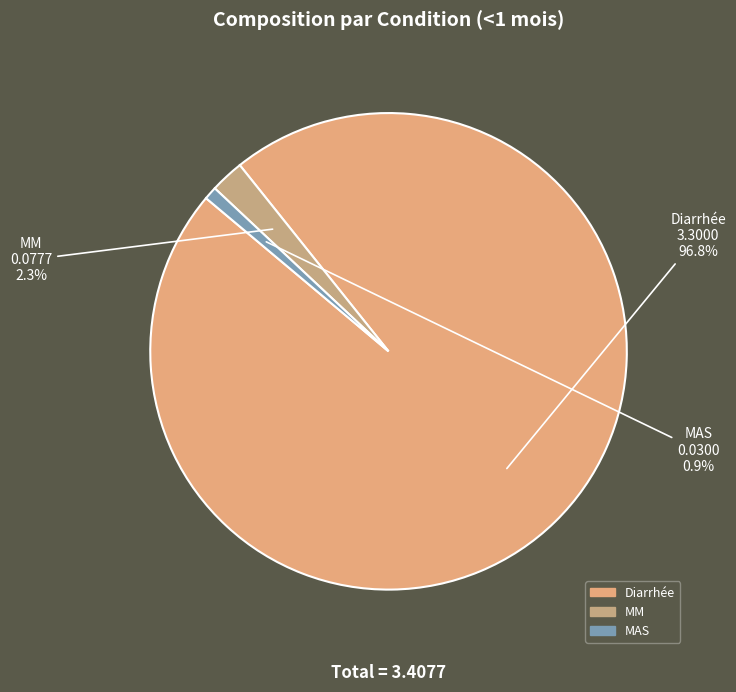

To the nearest percent, what portion does MAS represent?

1%